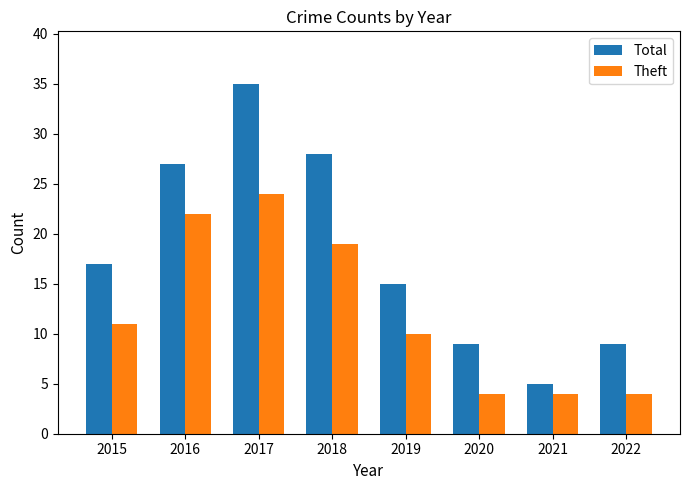

What is the average value of the Theft series?

12